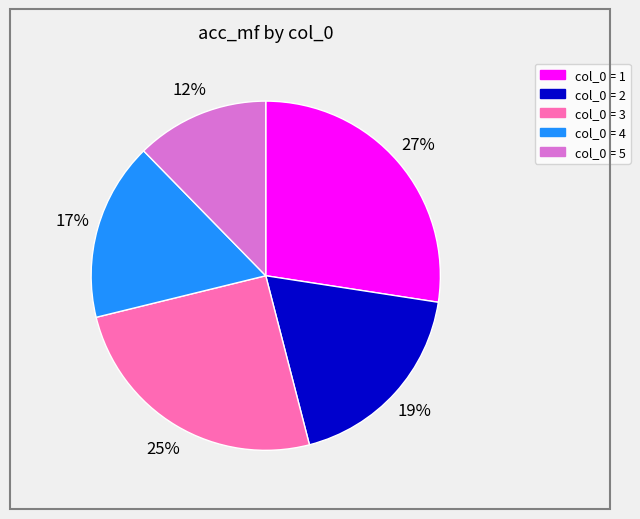

Is there any slice that represents more than half of the pie?

No